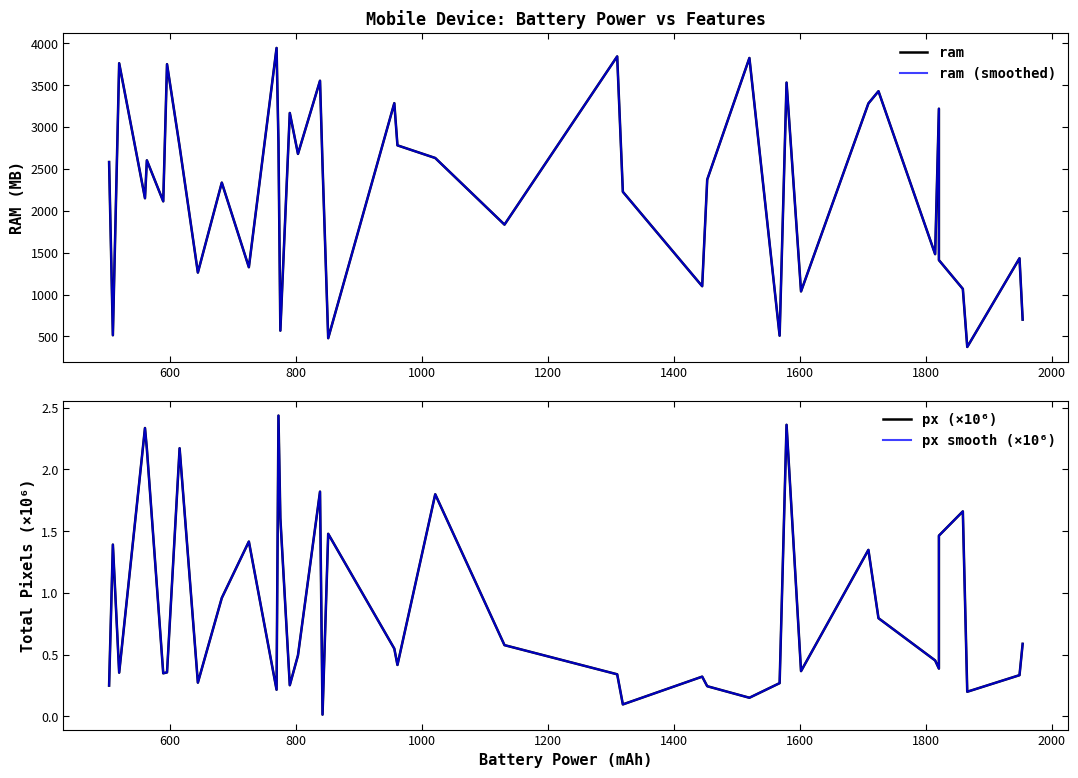

How many data points in ram (smoothed) are above 2549?

19